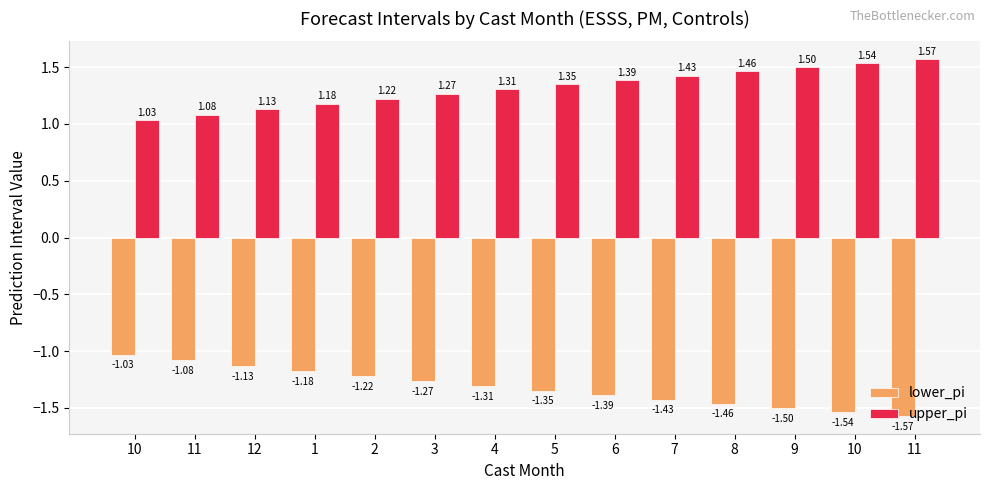

Does the chart contain any negative values?

Yes